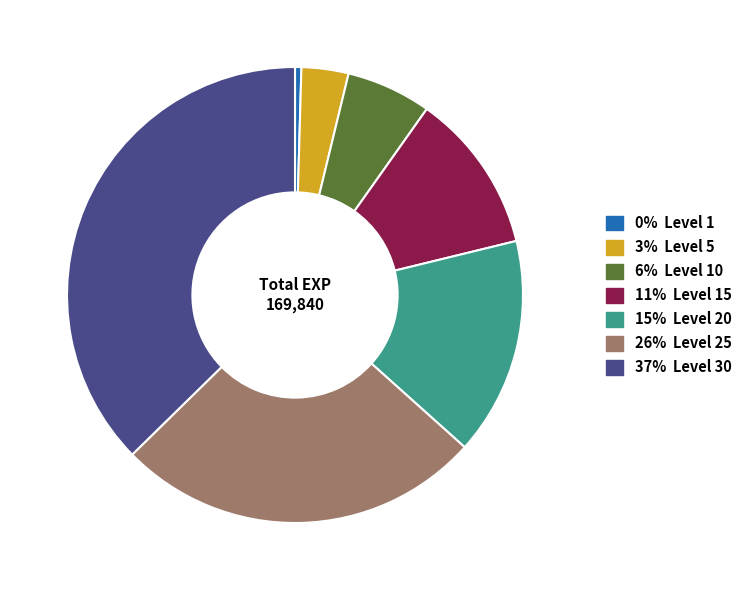

Does any single category account for the majority?

No